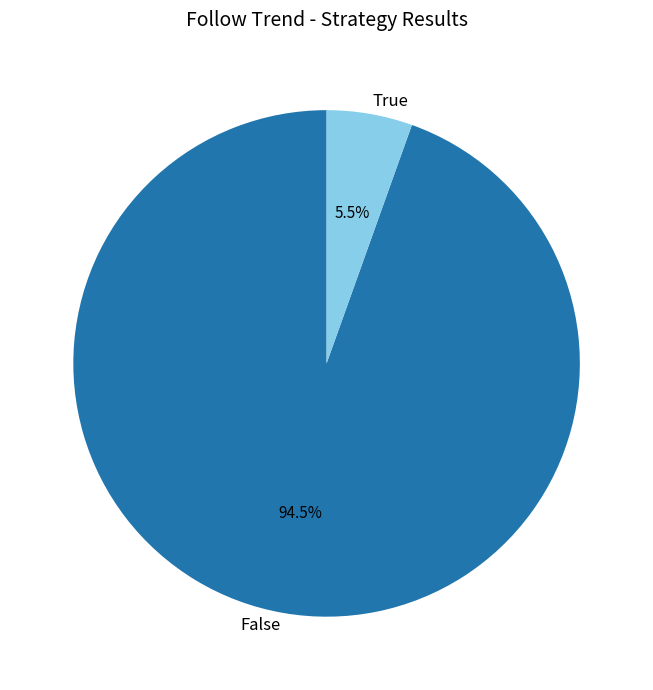

What percentage is NOT represented by True?

94.5%